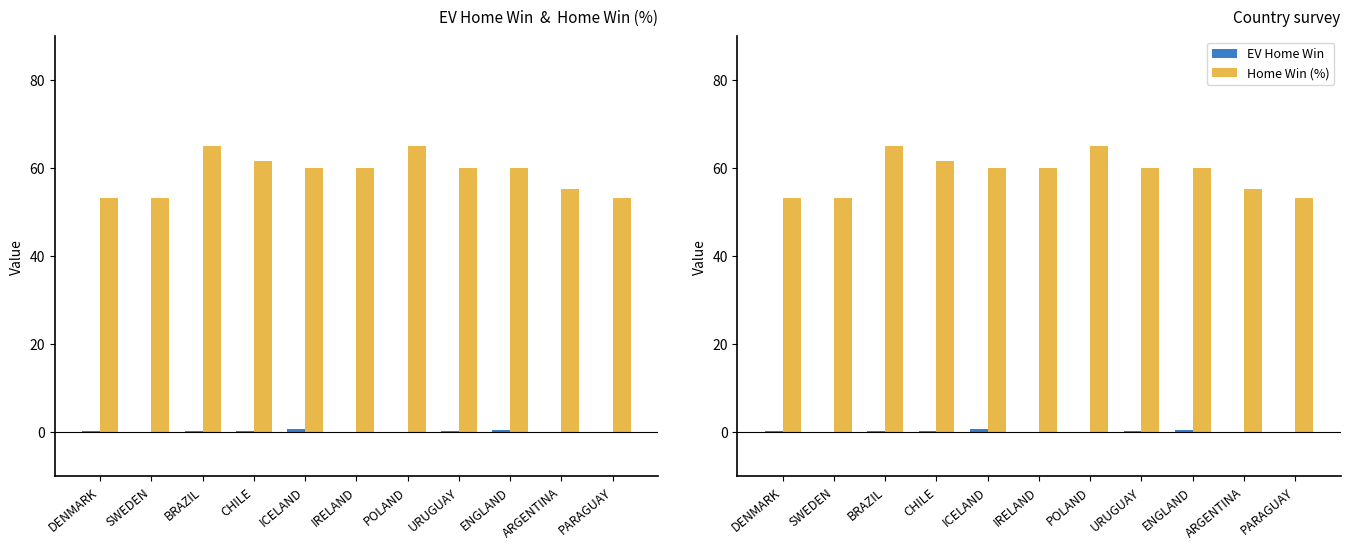

What is the difference between the second highest and minimum values in the EV Home Win series?

0.5